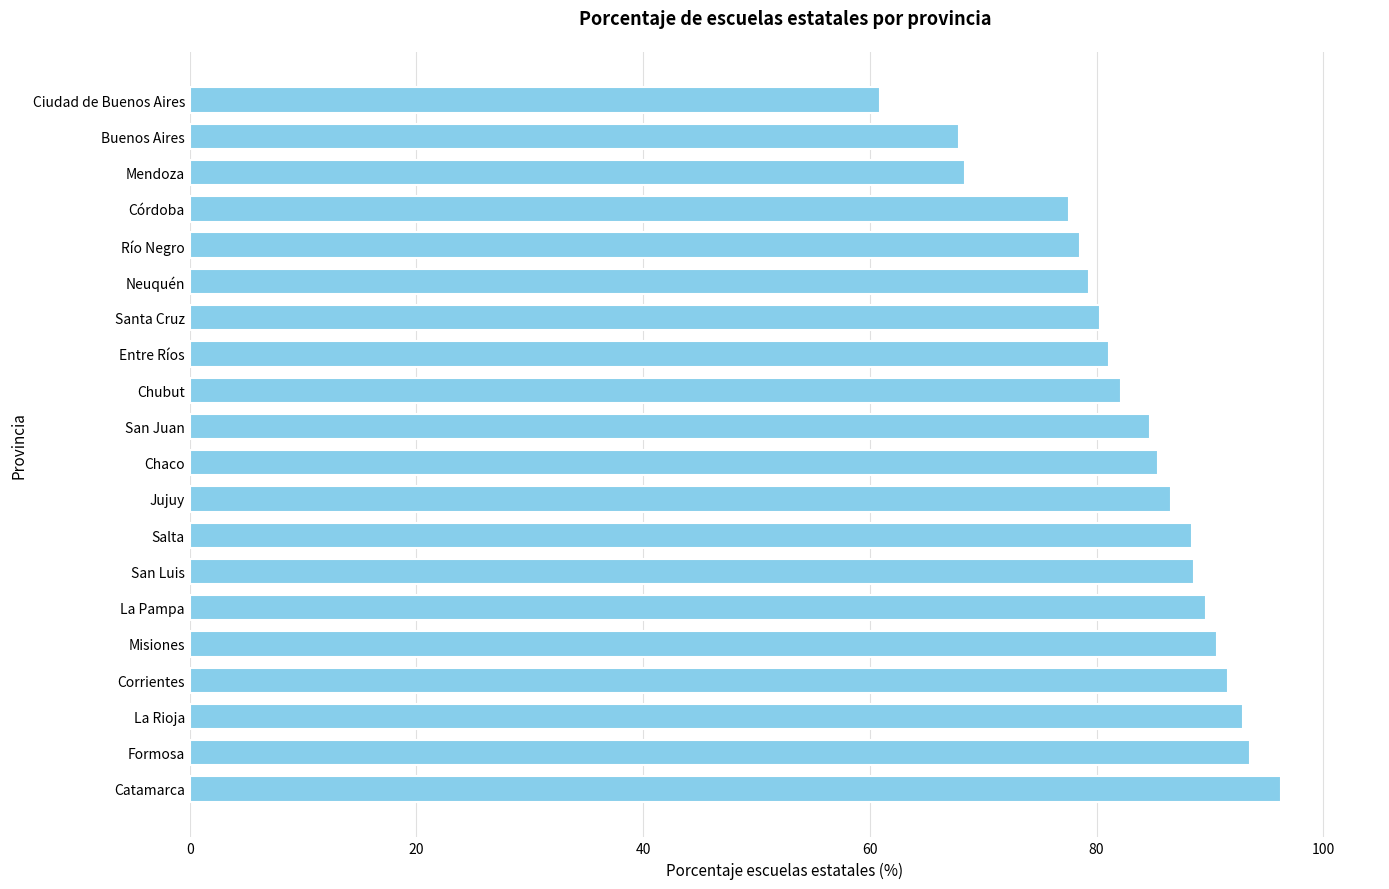

What is the ratio of the value at Chubut to the value at Río Negro?

1.0